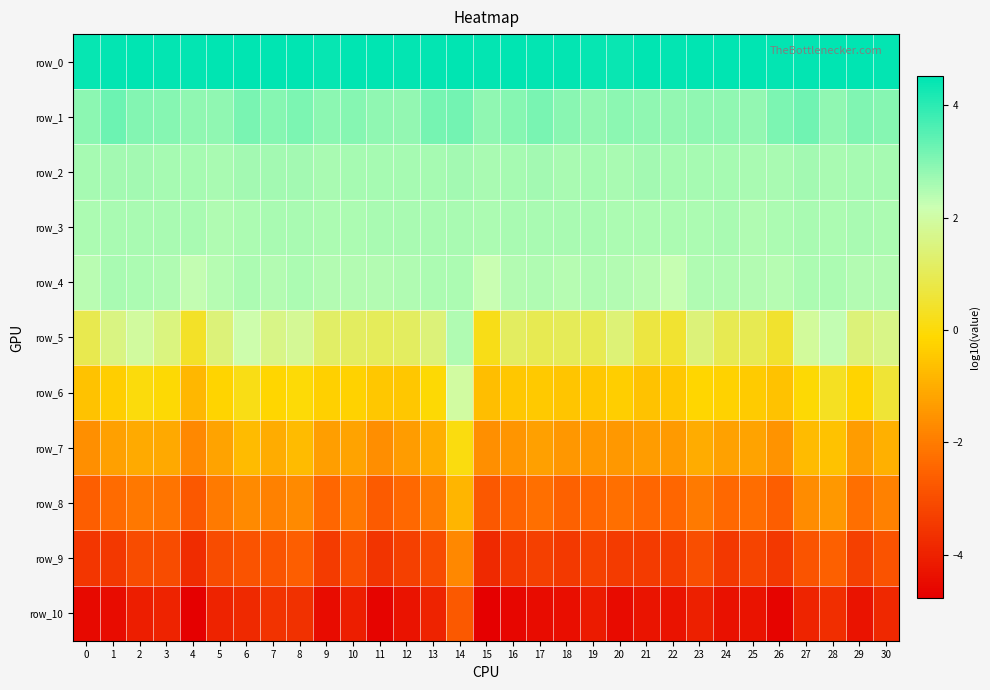

Reading left to right, extract all data points from this chart.

row_0: 0=4.4	1=4.5	2=4.5	3=4.4	4=4.5	5=4.5	6=4.5	7=4.5	8=4.5	9=4.4	10=4.5	11=4.5	12=4.5	13=4.5	14=4.5	15=4.5	16=4.5	17=4.5	18=4.5	19=4.4	20=4.4	21=4.5	22=4.4	23=4.5	24=4.5	25=4.5	26=4.4	27=4.5	28=4.5	29=4.5	30=4.5
row_1: 0=2.9	1=3.2	2=3.0	3=3.0	4=2.9	5=2.9	6=3.1	7=3.0	8=3.1	9=2.9	10=3.0	11=2.9	12=2.8	13=3.1	14=3.2	15=2.8	16=3.0	17=3.1	18=2.9	19=2.8	20=2.9	21=2.9	22=2.8	23=2.9	24=2.9	25=2.8	26=3.1	27=3.2	28=2.9	29=3.0	30=3.0
row_2: 0=2.6	1=2.6	2=2.6	3=2.6	4=2.6	5=2.6	6=2.6	7=2.6	8=2.6	9=2.6	10=2.6	11=2.6	12=2.6	13=2.6	14=2.6	15=2.6	16=2.6	17=2.6	18=2.6	19=2.6	20=2.6	21=2.6	22=2.6	23=2.6	24=2.6	25=2.6	26=2.6	27=2.6	28=2.6	29=2.6	30=2.6
row_3: 0=2.5	1=2.6	2=2.6	3=2.6	4=2.6	5=2.5	6=2.5	7=2.6	8=2.6	9=2.5	10=2.5	11=2.6	12=2.6	13=2.6	14=2.6	15=2.5	16=2.6	17=2.6	18=2.6	19=2.6	20=2.5	21=2.5	22=2.5	23=2.5	24=2.6	25=2.5	26=2.6	27=2.6	28=2.6	29=2.6	30=2.6
row_4: 0=2.4	1=2.6	2=2.5	3=2.5	4=2.3	5=2.4	6=2.5	7=2.5	8=2.5	9=2.5	10=2.5	11=2.5	12=2.5	13=2.5	14=2.5	15=2.2	16=2.5	17=2.5	18=2.4	19=2.5	20=2.5	21=2.4	22=2.3	23=2.5	24=2.5	25=2.4	26=2.4	27=2.5	28=2.5	29=2.5	30=2.5
row_5: 0=0.9	1=1.6	2=1.9	3=1.5	4=0.4	5=1.4	6=2.1	7=1.6	8=1.8	9=1.2	10=1.1	11=1.0	12=1.1	13=1.4	14=2.5	15=0.2	16=1.1	17=0.9	18=1.0	19=0.9	20=1.4	21=0.7	22=0.5	23=1.5	24=0.9	25=0.9	26=0.5	27=1.9	28=2.3	29=1.5	30=1.6
row_6: 0=-0.6	1=-0.3	2=0.0	3=-0.1	4=-0.8	5=-0.2	6=0.2	7=-0.2	8=-0.1	9=-0.3	10=-0.3	11=-0.5	12=-0.5	13=-0.1	14=2.0	15=-0.7	16=-0.5	17=-0.4	18=-0.5	19=-0.5	20=-0.3	21=-0.6	22=-0.5	23=-0.2	24=-0.3	25=-0.4	26=-0.6	27=-0.1	28=0.3	29=-0.2	30=0.6
row_7: 0=-1.6	1=-1.3	2=-1.1	3=-1.1	4=-1.8	5=-1.2	6=-0.7	7=-1.0	8=-0.7	9=-1.3	10=-1.2	11=-1.6	12=-1.4	13=-1.0	14=0.1	15=-1.6	16=-1.5	17=-1.3	18=-1.5	19=-1.4	20=-1.4	21=-1.3	22=-1.4	23=-1.0	24=-1.2	25=-1.2	26=-1.5	27=-0.7	28=-0.6	29=-1.4	30=-1.0
row_8: 0=-2.6	1=-2.3	2=-2.1	3=-2.1	4=-2.8	5=-2.0	6=-1.7	7=-1.9	8=-1.7	9=-2.4	10=-2.1	11=-2.7	12=-2.4	13=-2.0	14=-0.8	15=-2.8	16=-2.5	17=-2.2	18=-2.5	19=-2.4	20=-2.3	21=-2.4	22=-2.4	23=-2.0	24=-2.4	25=-2.3	26=-2.6	27=-1.7	28=-1.4	29=-2.3	30=-1.9
row_9: 0=-3.5	1=-3.5	2=-3.0	3=-3.0	4=-3.7	5=-3.0	6=-2.9	7=-2.8	8=-2.6	9=-3.4	10=-3.0	11=-3.5	12=-3.3	13=-3.0	14=-1.7	15=-3.8	16=-3.5	17=-3.3	18=-3.5	19=-3.3	20=-3.4	21=-3.4	22=-3.4	23=-3.0	24=-3.5	25=-3.2	26=-3.5	27=-2.8	28=-2.6	29=-3.3	30=-2.9
row_10: 0=-4.5	1=-4.5	2=-4.1	3=-3.9	4=-4.8	5=-4.0	6=-3.8	7=-3.6	8=-3.6	9=-4.5	10=-4.1	11=-4.7	12=-4.3	13=-4.0	14=-2.7	15=-4.8	16=-4.6	17=-4.5	18=-4.4	19=-4.1	20=-4.5	21=-4.3	22=-4.3	23=-4.0	24=-4.3	25=-4.3	26=-4.7	27=-3.9	28=-3.7	29=-4.3	30=-3.9